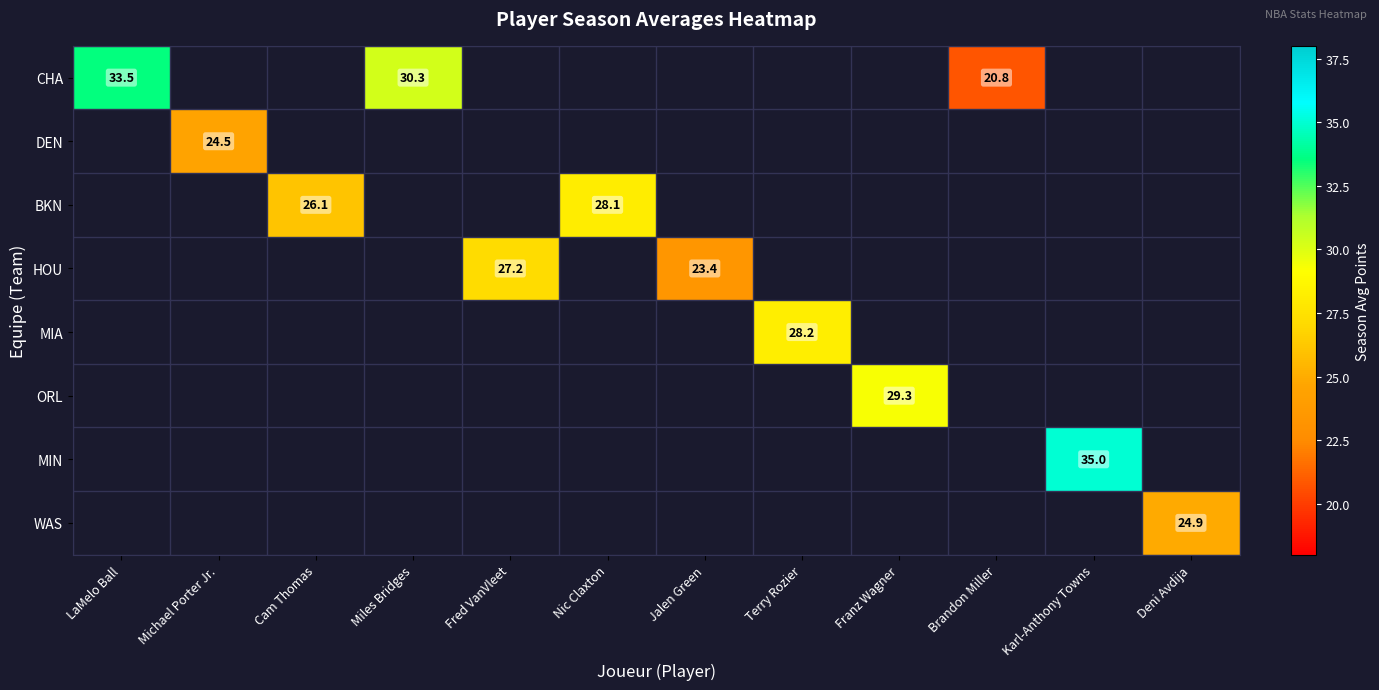

True or false: ORL has a value of 15.8 at Franz Wagner.

False